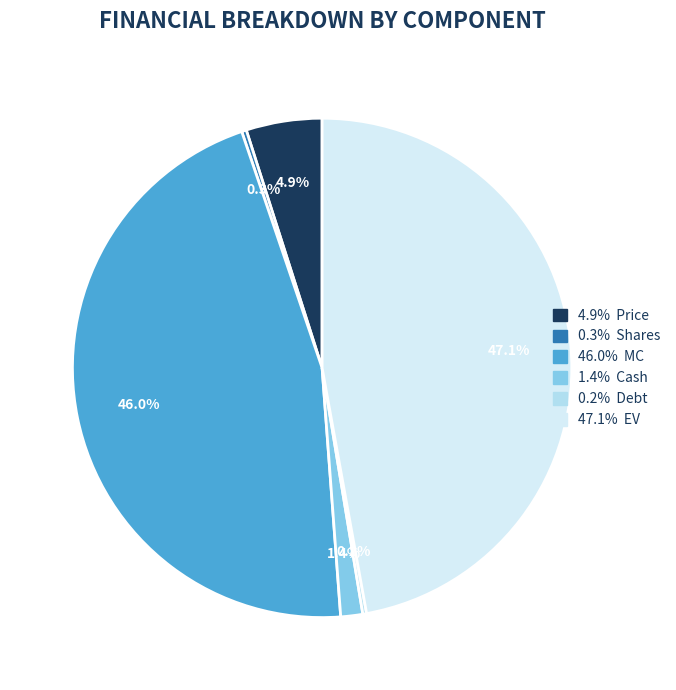

Does any single category account for the majority?

No